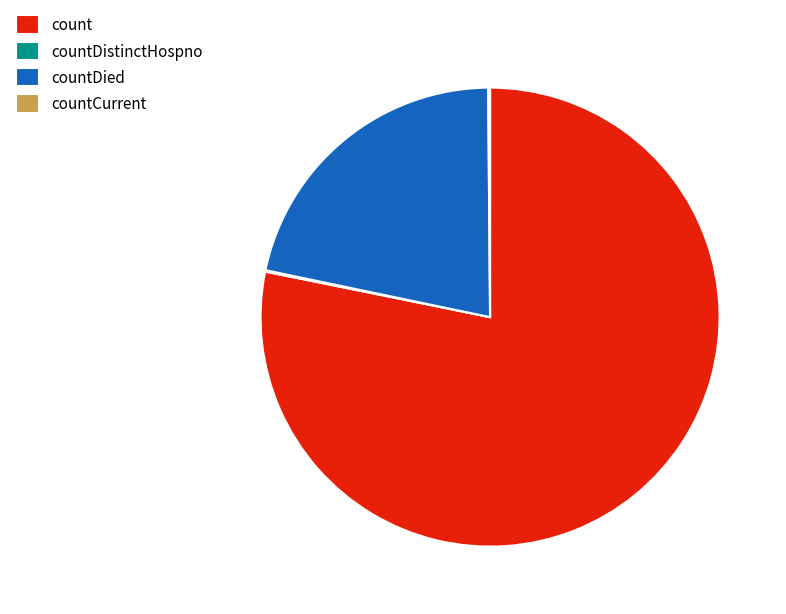

The count slice represents 78% of the pie. True or false?

True